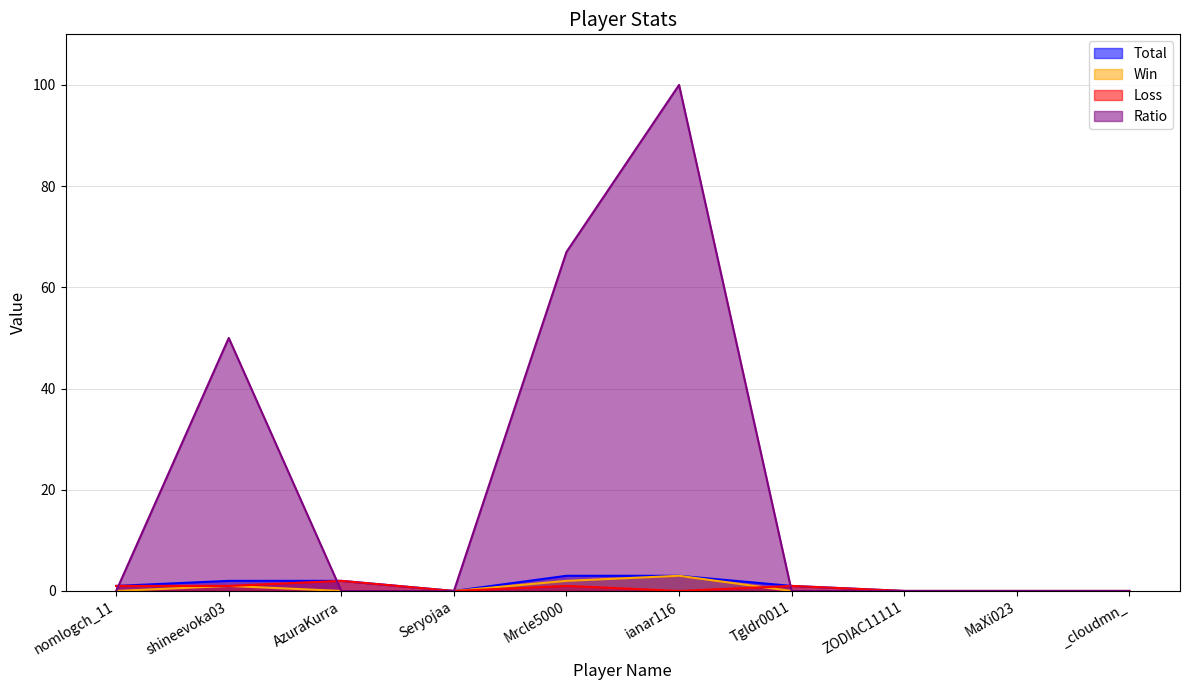

What is the highest value of the Loss series?

2